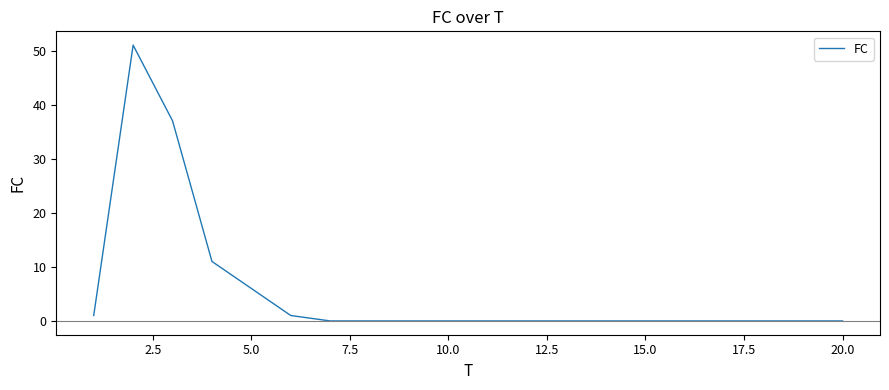

What is the difference between the maximum and minimum values?

51